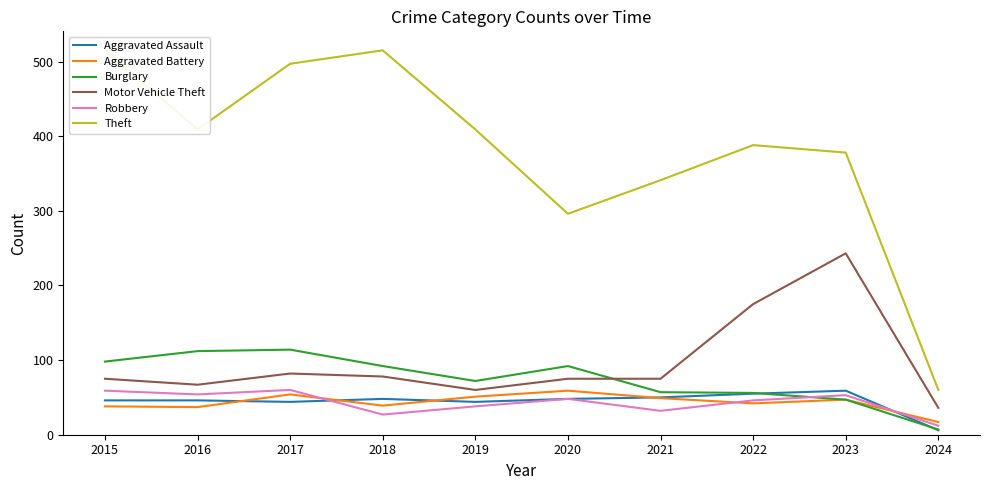

At 2024, list the series in order from smallest to largest.

Aggravated Assault, Burglary, Robbery, Aggravated Battery, Motor Vehicle Theft, Theft